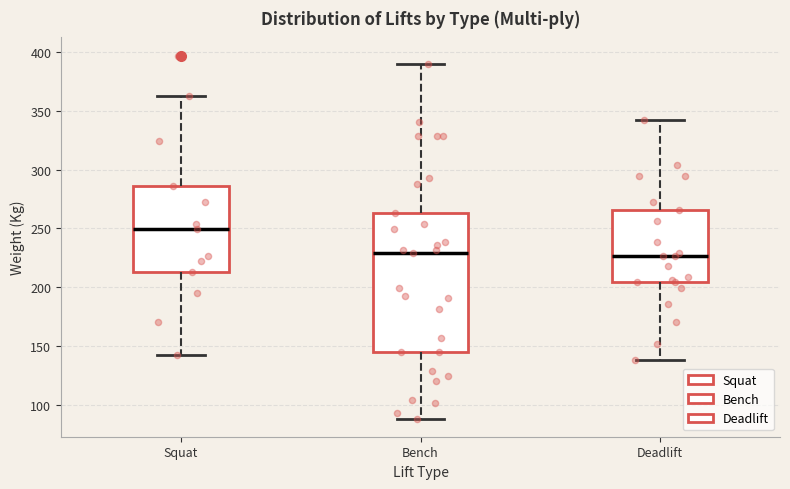

Reading left to right, transcribe this box plot: for each box, give where its median line is, the range the box spans, and where its two whiskers end, as read against the y-axis. The values are not printed on the chart, so give them approximately, as read against the axis.

Squat: median 250, box 215 to 285, whiskers 145 to 365
Bench: median 230, box 145 to 265, whiskers 90 to 390
Deadlift: median 225, box 205 to 265, whiskers 140 to 340